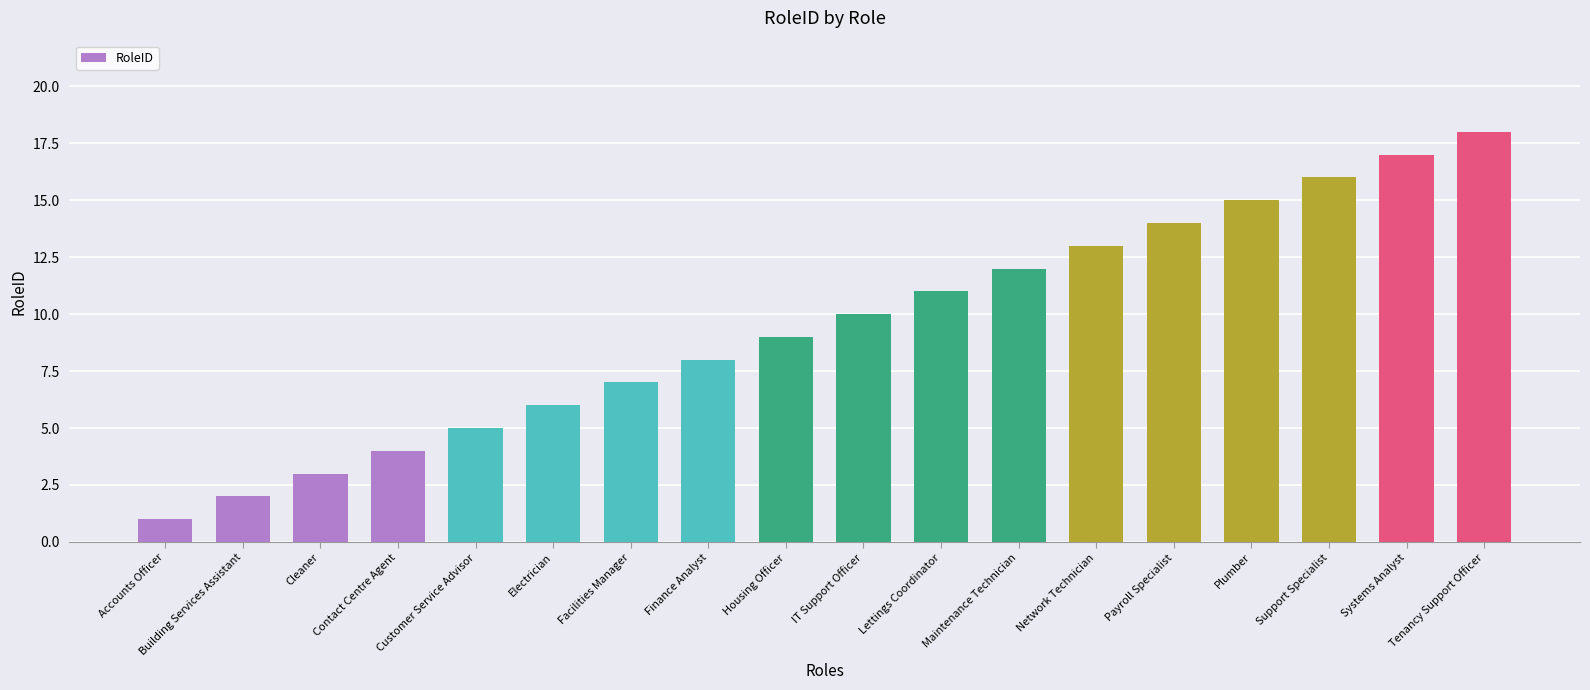

What is the label of the 17th bar from the right?

Building Services Assistant